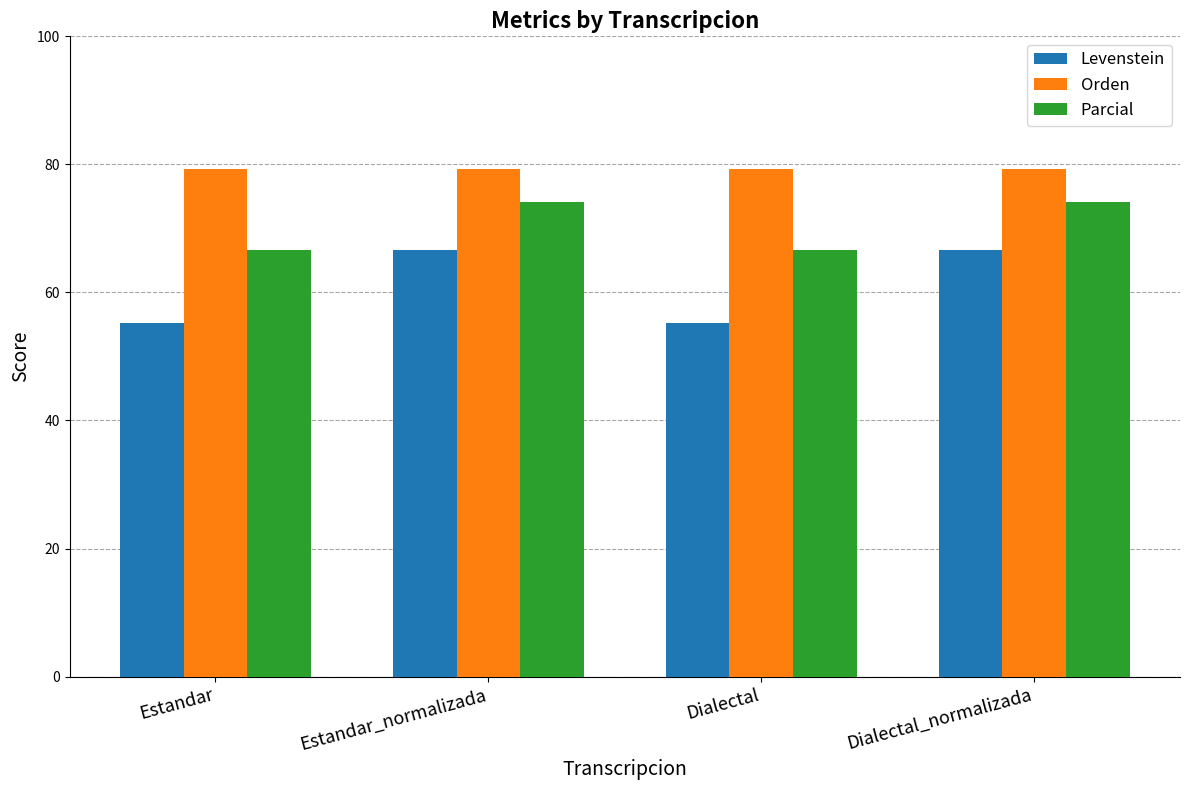

What position from the right is Estandar_normalizada?

3